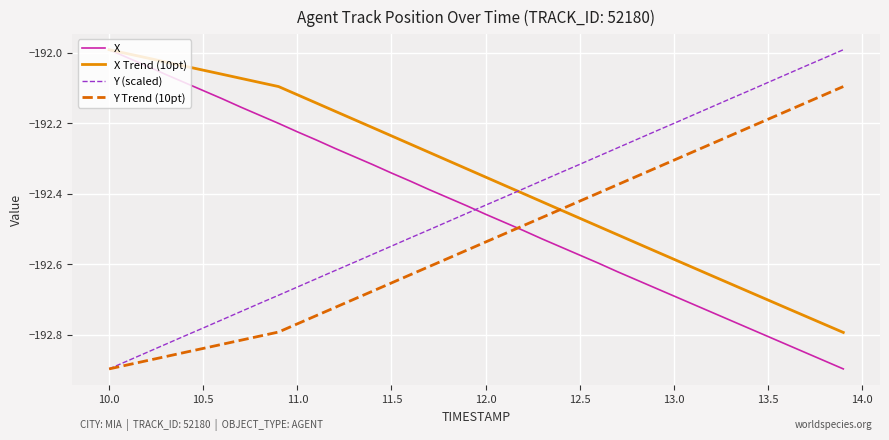

After their last crossing, which series has the higher values: X or Y Trend (10pt)?

Y Trend (10pt)